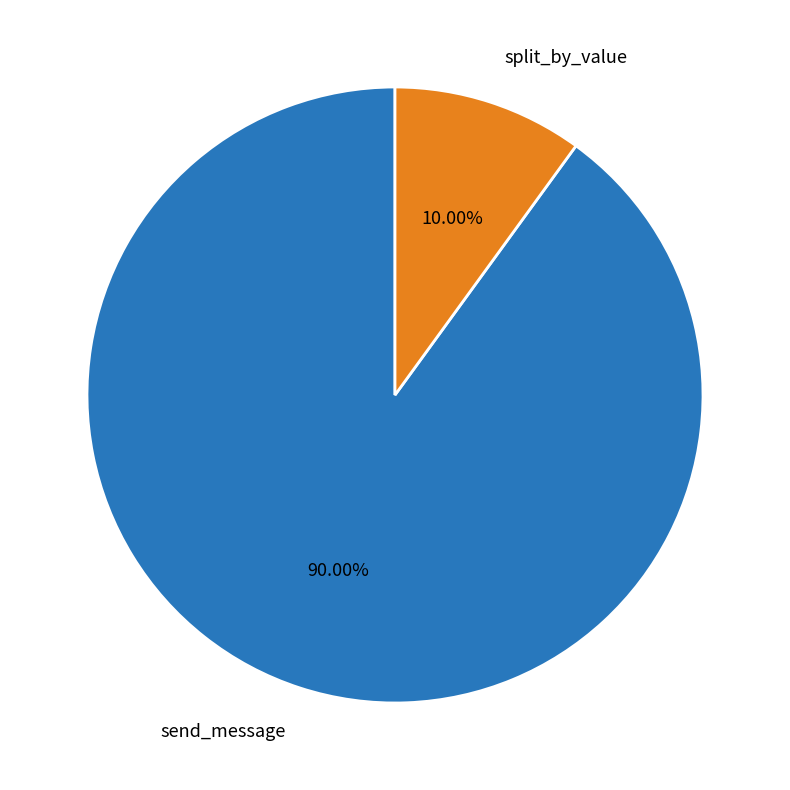

True or false: split_by_value accounts for 10% of the total.

True